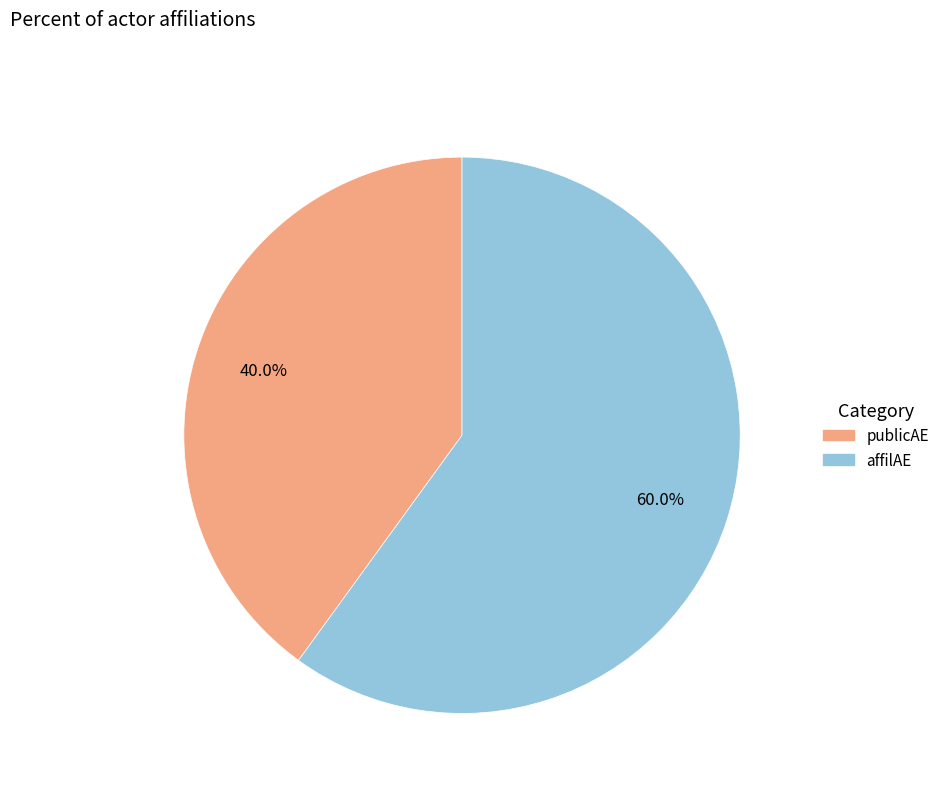

Is there a majority slice in this chart?

Yes